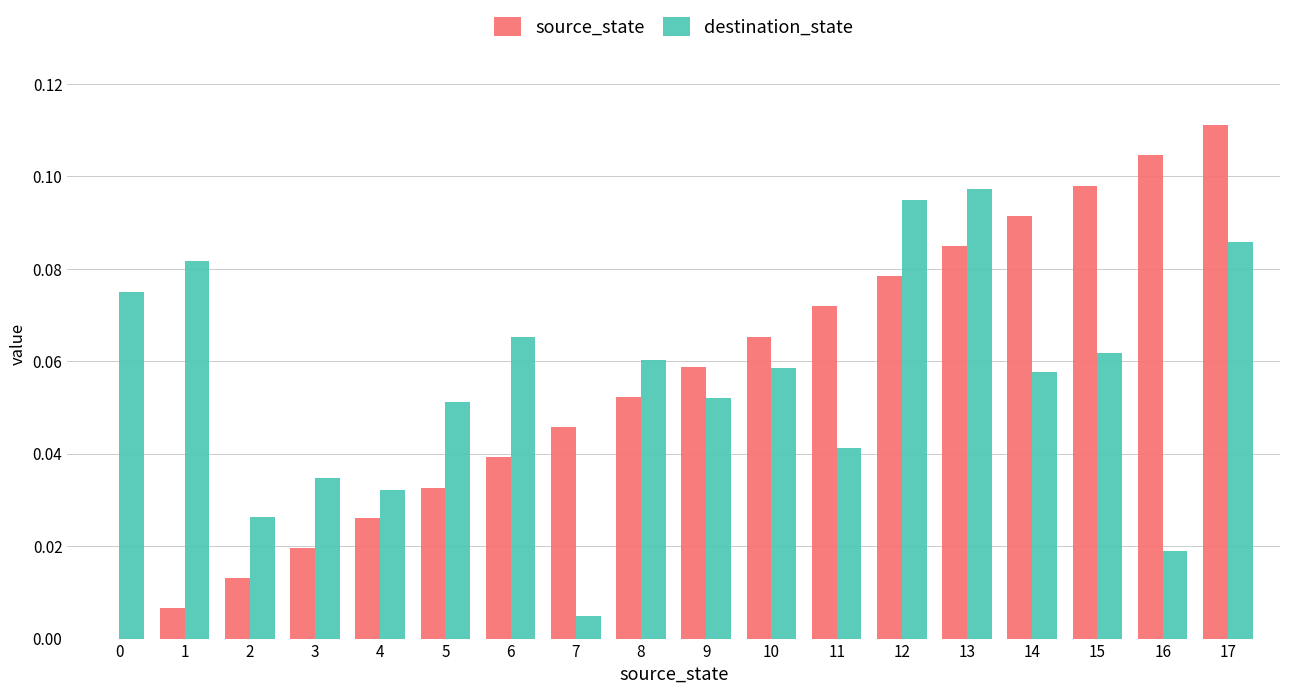

What is the sum of all destination_state values?

1.0